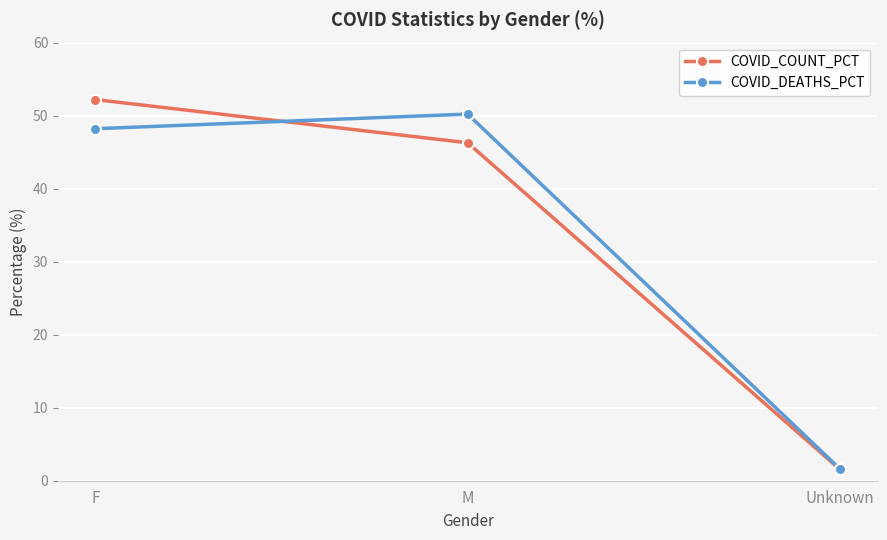

Which category has the highest value across all series?

F